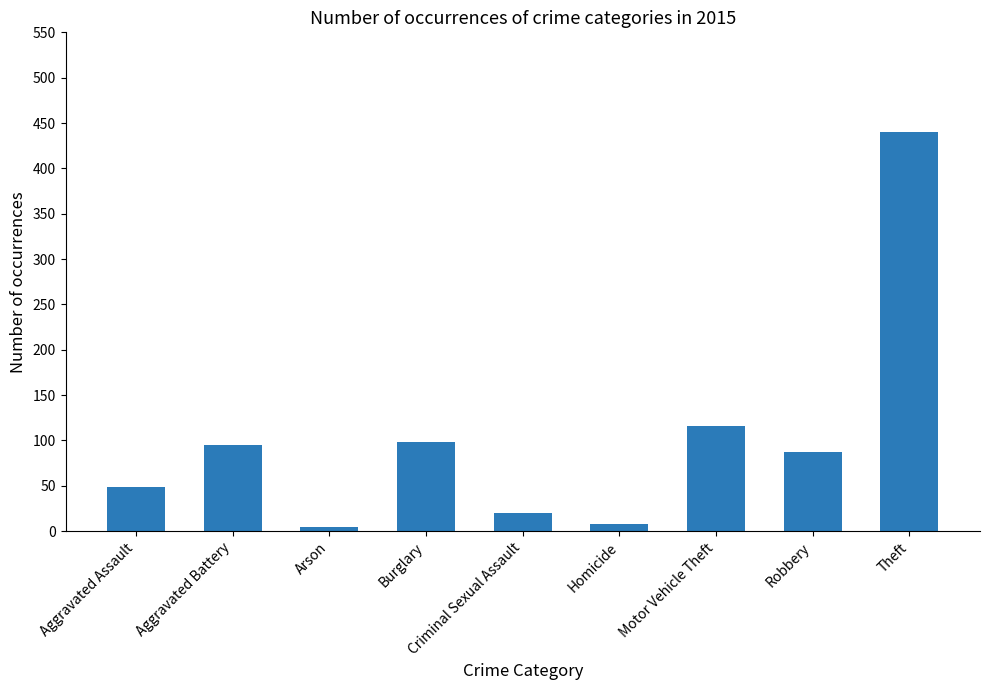

The chart shows a value of 5 at Arson. True or false?

True